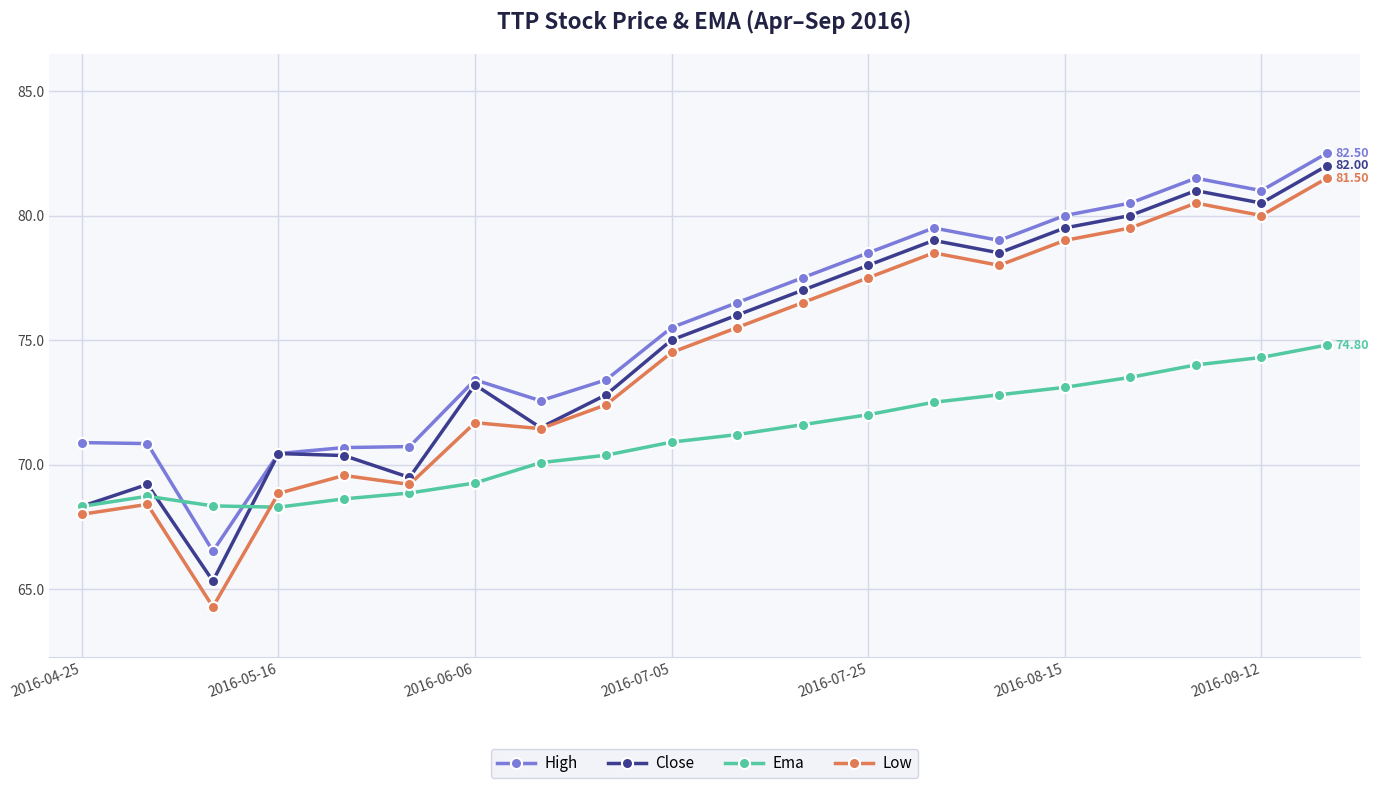

What is the difference between the maximum and minimum values in the Close series?

16.7